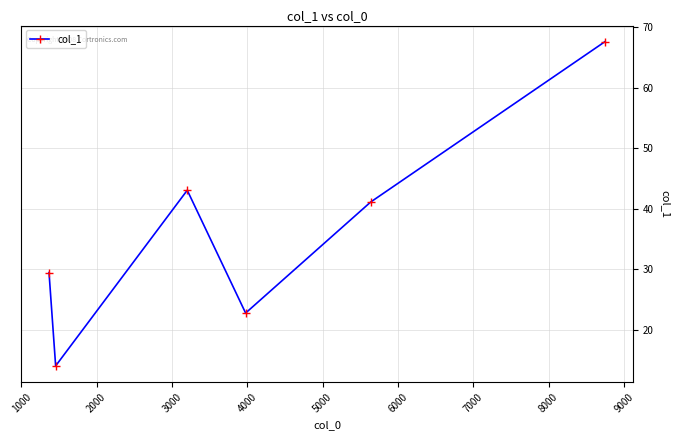

What is the value of the 1st point from the left?

29.4